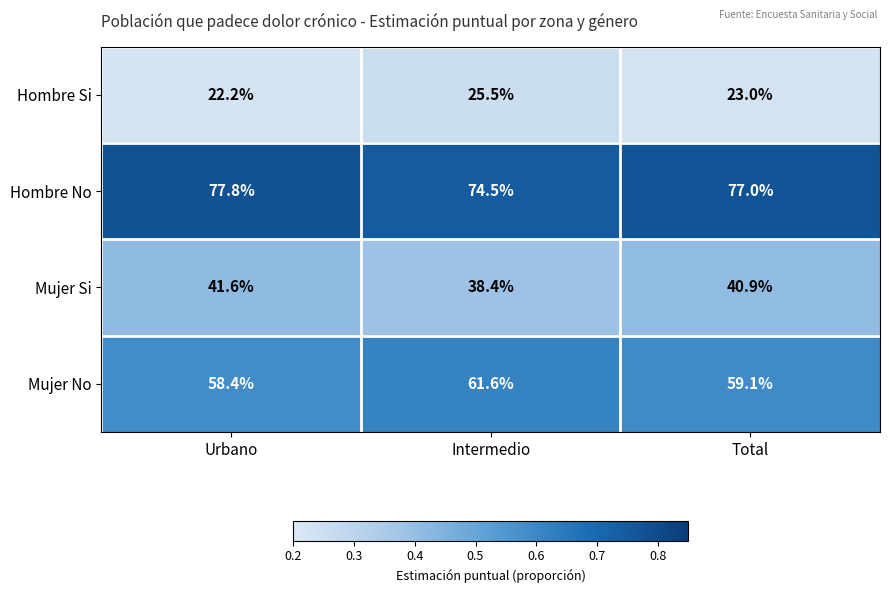

Rank the series by their average value, from highest to lowest.

Hombre No, Mujer No, Mujer Si, Hombre Si